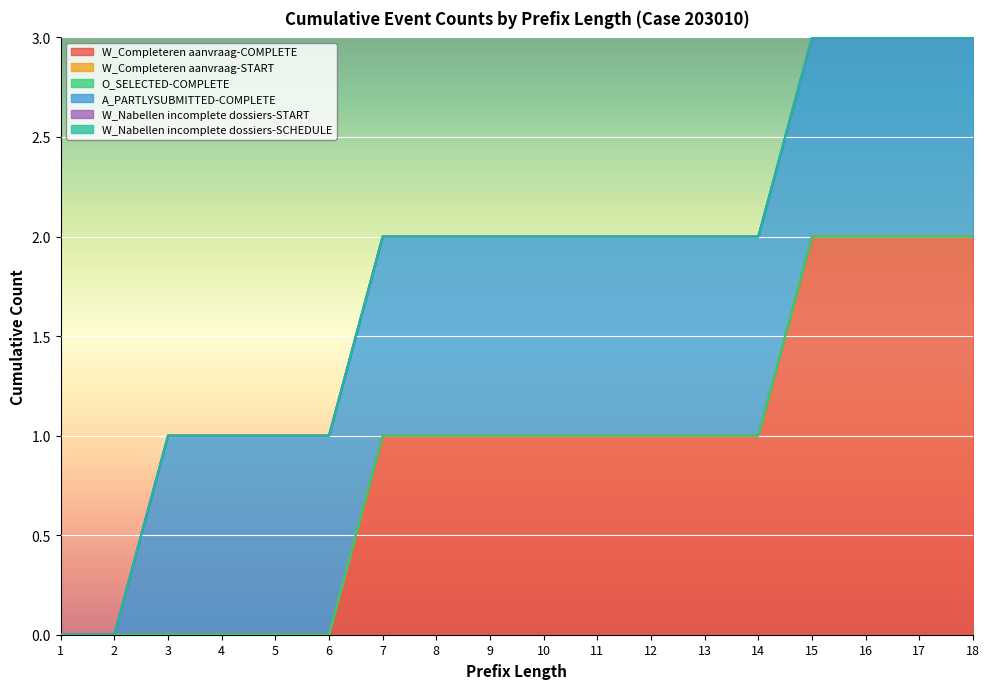

True or false: W_Completeren aanvraag-START and W_Completeren aanvraag-COMPLETE cross at least once.

False